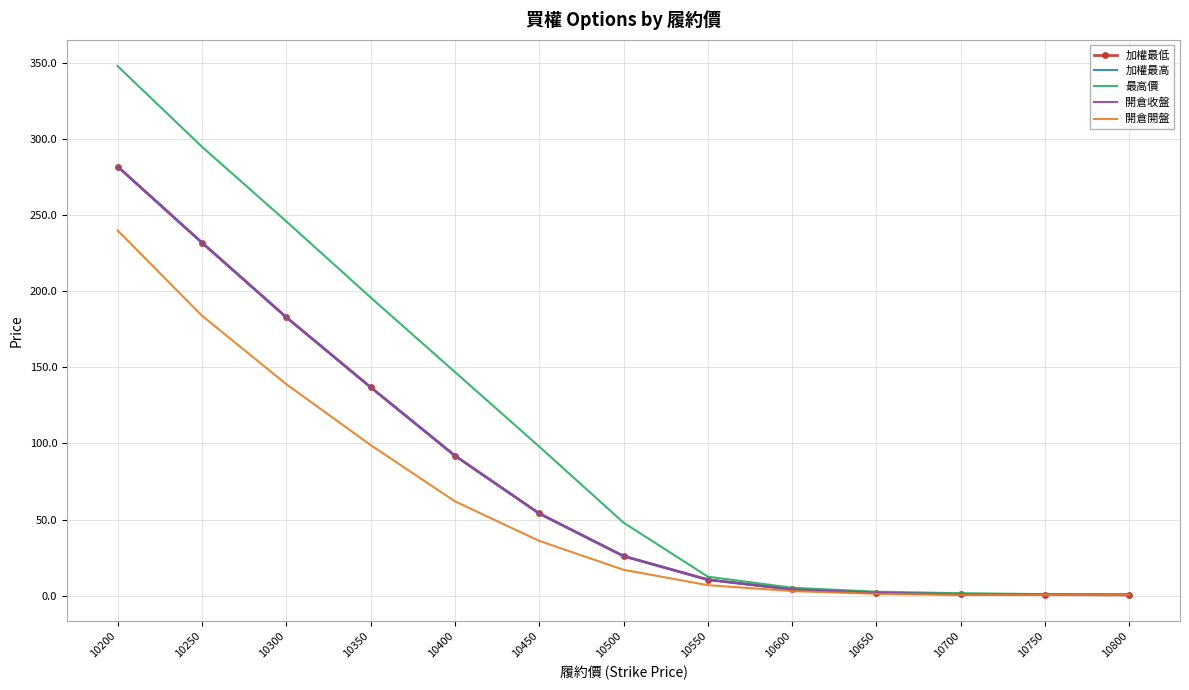

The 加權最低 series shows 26.0 at 10500. True or false?

True